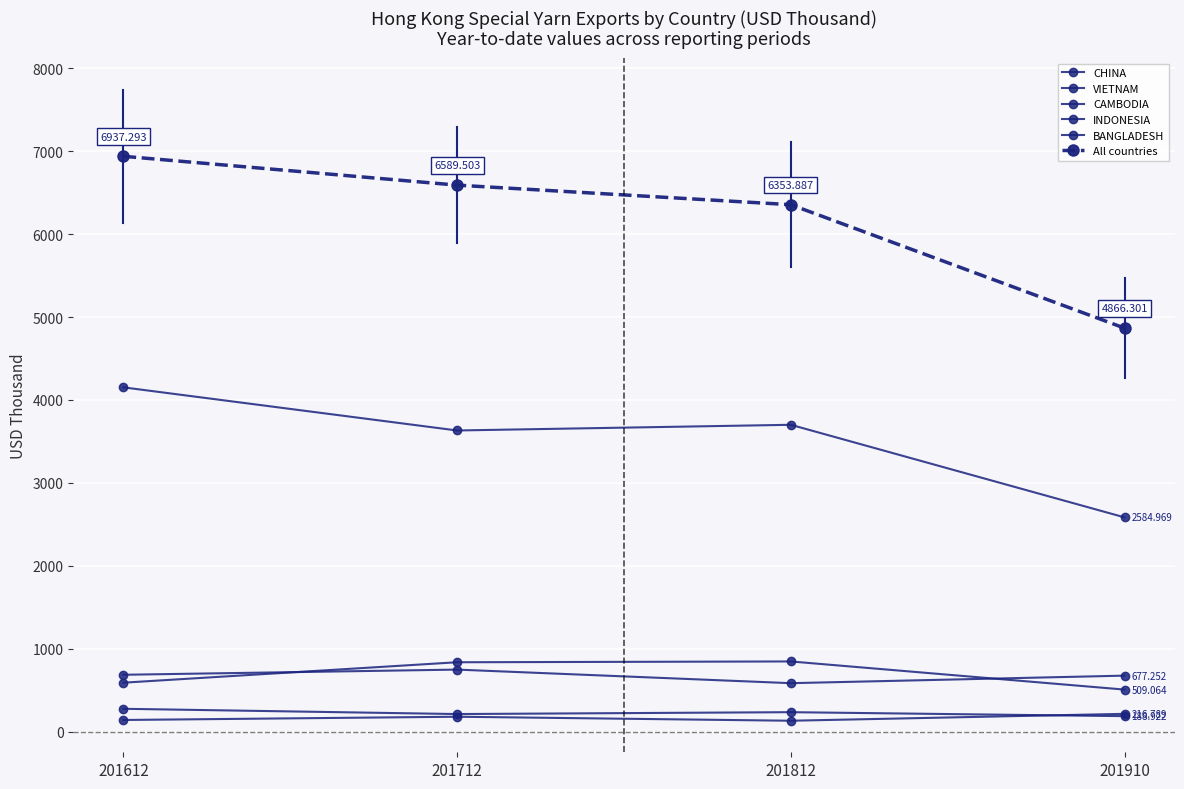

True or false: VIETNAM and BANGLADESH intersect in this chart.

False